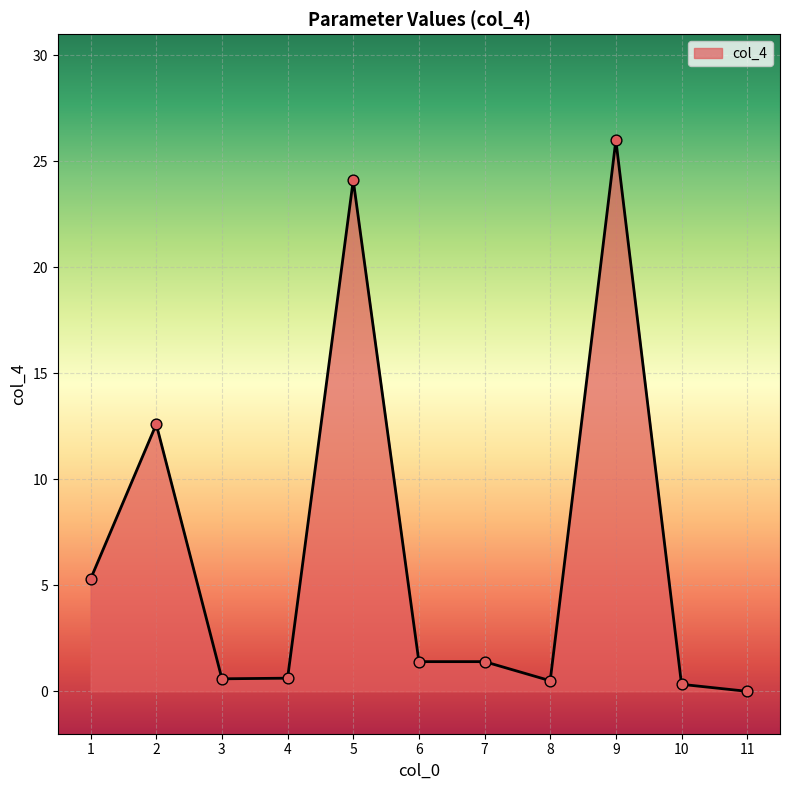

Between 3 and 11, which is larger?

3